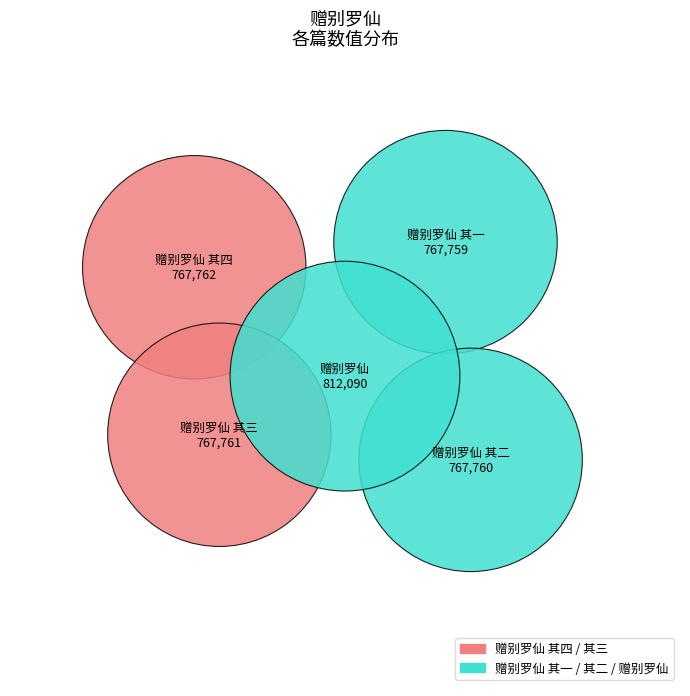

Rank the categories by value from highest to lowest.

赠别罗仙, 赠别罗仙 其四, 赠别罗仙 其三, 赠别罗仙 其二, 赠别罗仙 其一